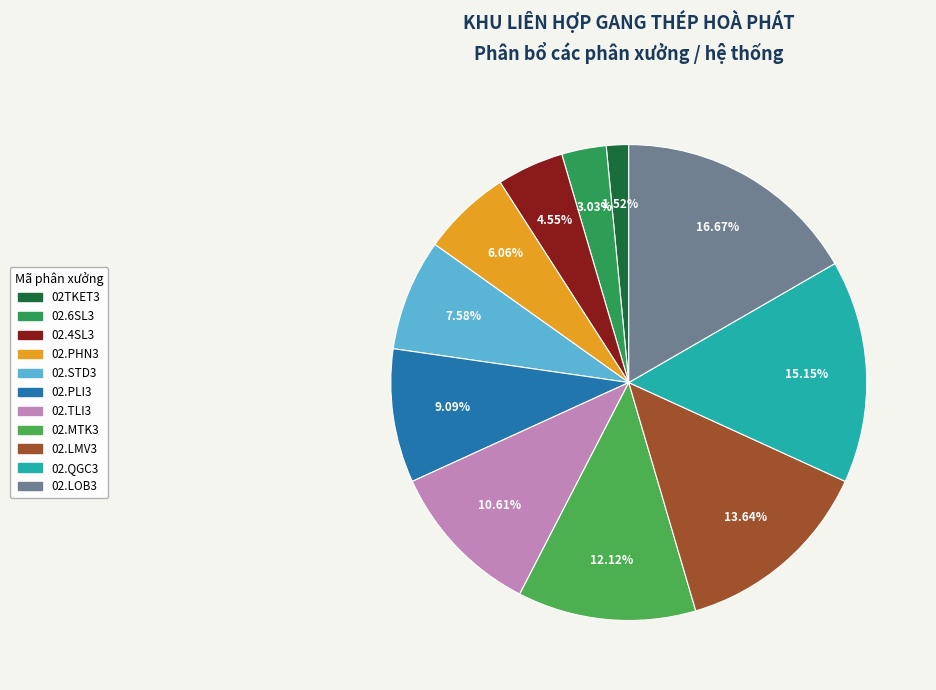

What is the largest slice in the pie chart?

02.LOB3